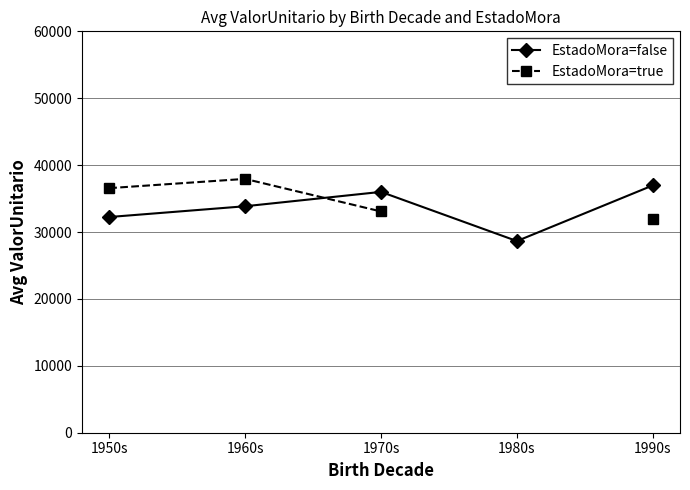

What is the lowest value of the EstadoMora=false series?

28650.8